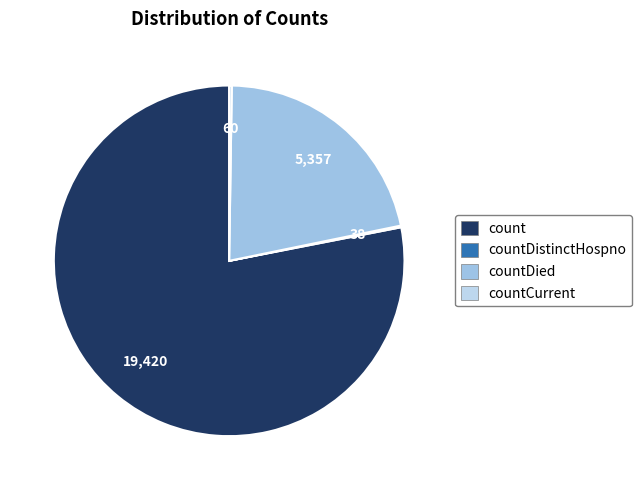

Which slice is the largest?

count